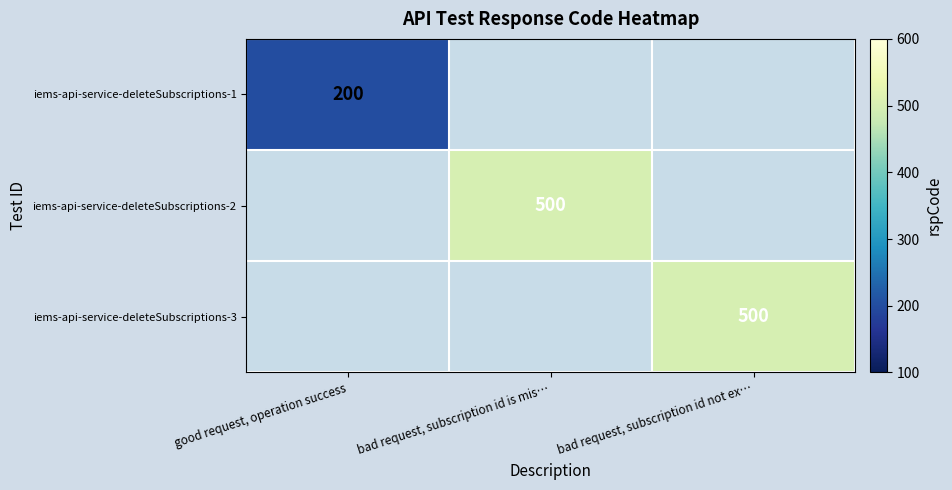

Between bad request, subscription id is mis… and good request, operation success, which is larger?

good request, operation success